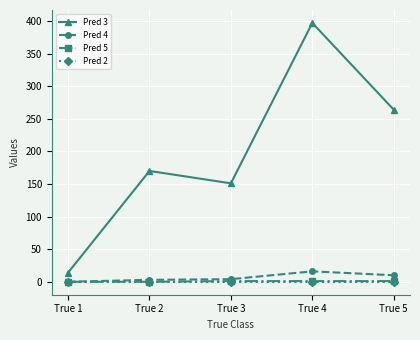

Which category has the lowest value in the Pred 3 series?

True 1